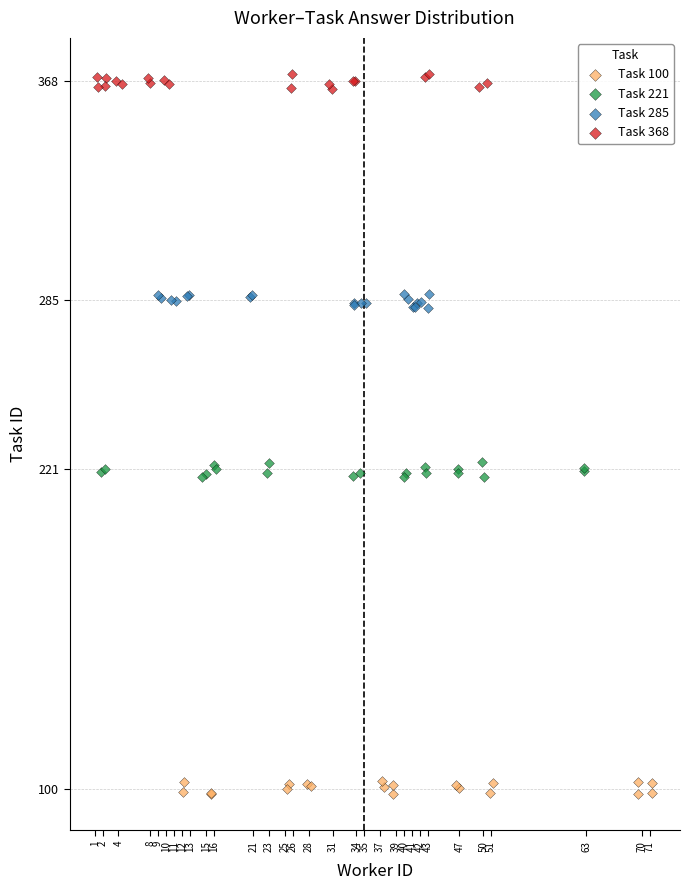

Which series contains the lowest Y value?

Task 100